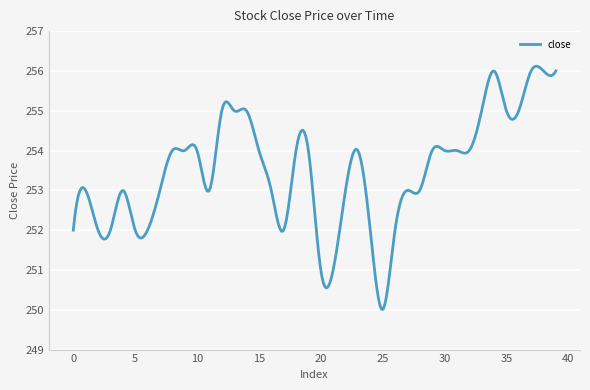

What is the greatest value displayed?

256.1